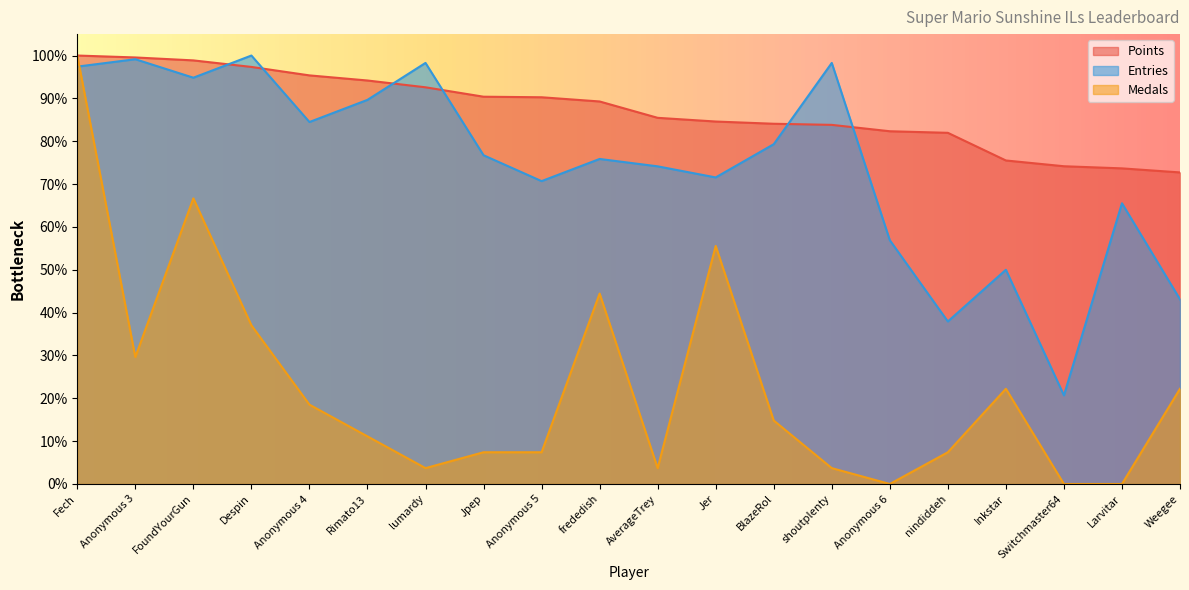

What are all the series names shown in the legend?

Points, Entries, Medals